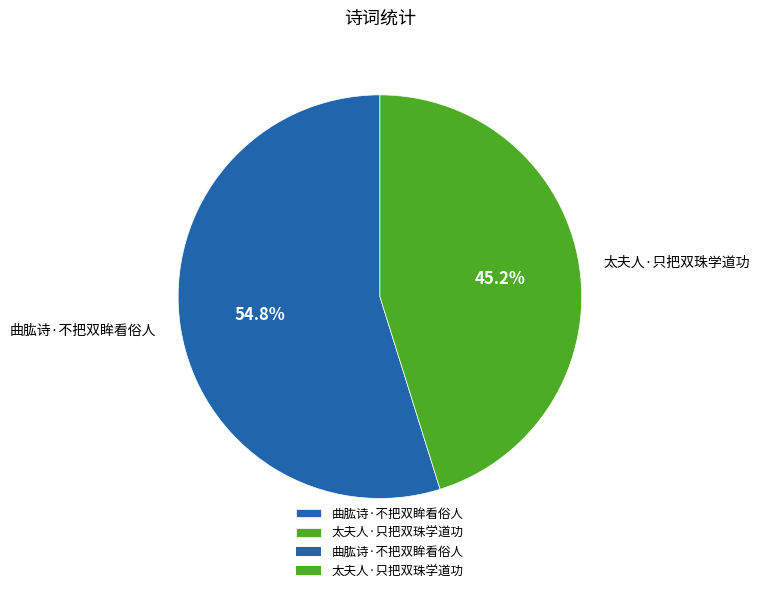

What is the smallest slice in the pie chart?

太夫人·只把双珠学道功